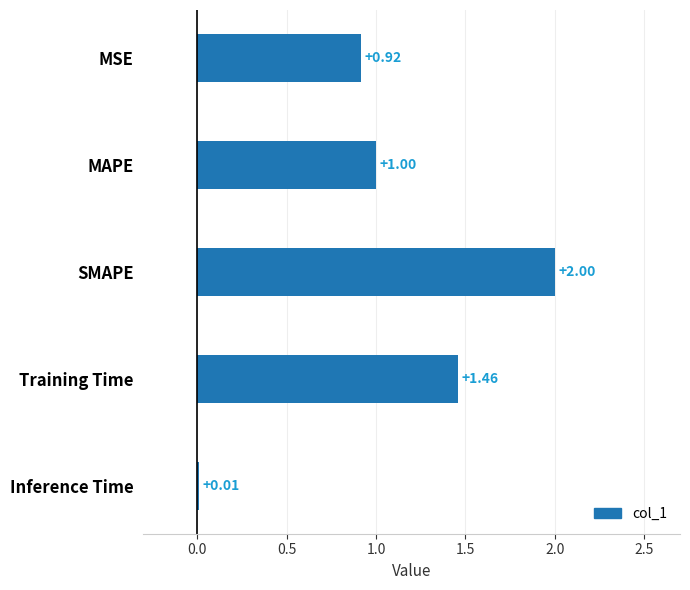

Which has a higher value, MAPE or Training Time?

Training Time